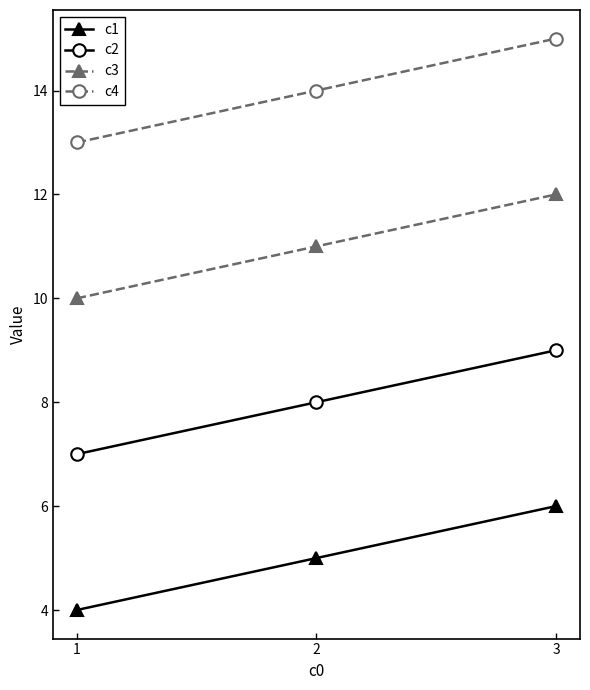

What value does the c4 series have at 3?

15